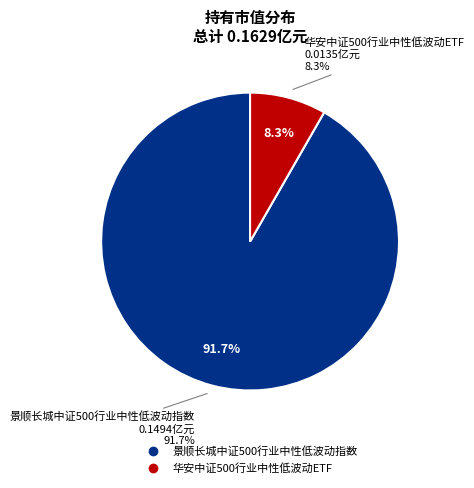

True or false: 景顺长城中证500行业中性低波动指数 accounts for 92% of the total.

True